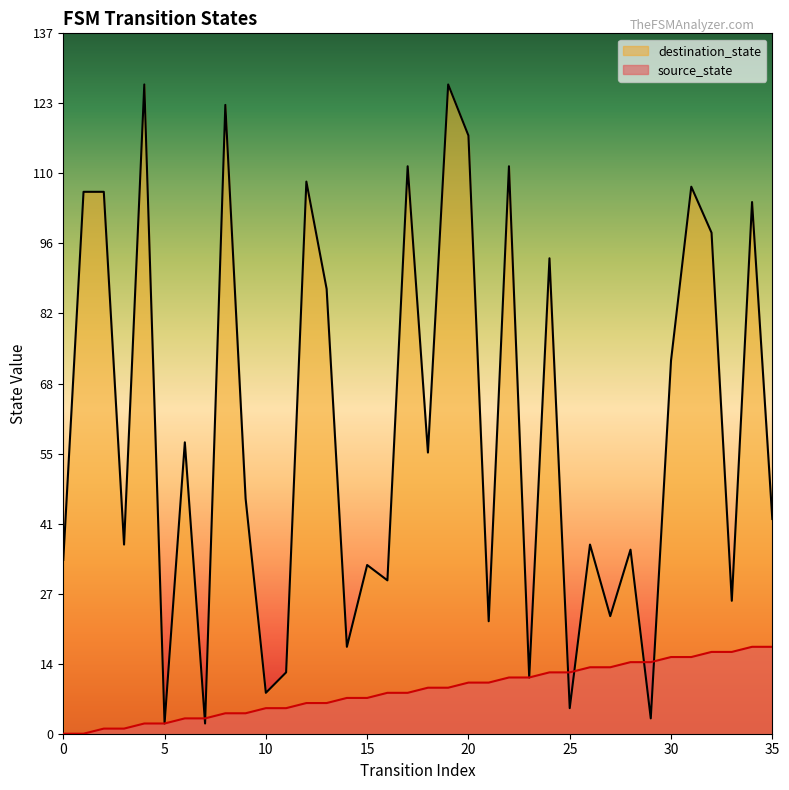

What is the value of the destination_state point at the 20th from the left?

127